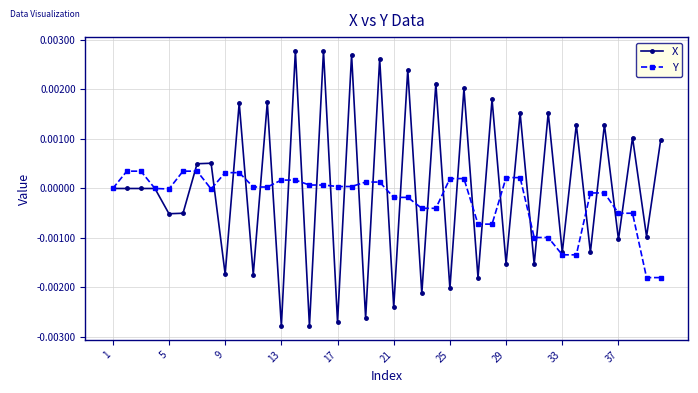

List the series in order of their peak value, lowest first.

Y, X